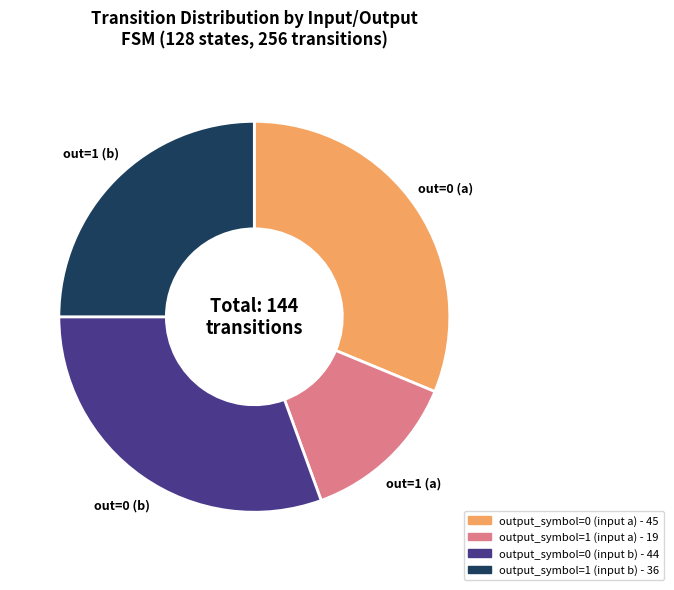

The output_symbol=1 (input b) slice represents 25% of the pie. True or false?

True